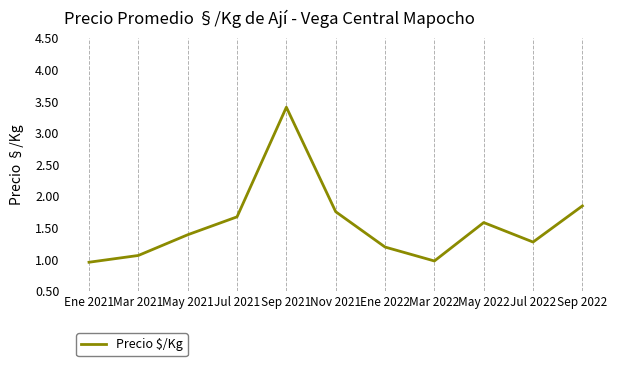

What is the approximate value at Ene 2021, to the nearest 100?

1000